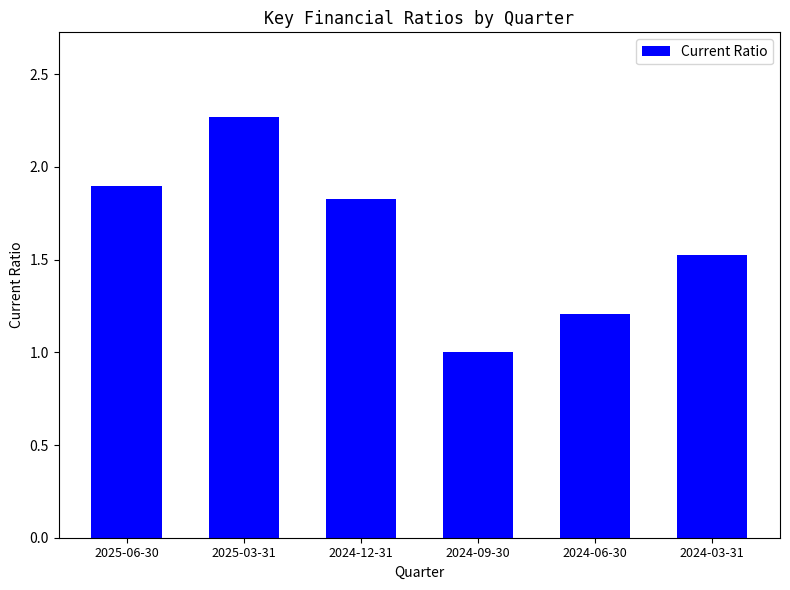

What is the change in value from 2025-06-30 to 2024-06-30?

-0.7